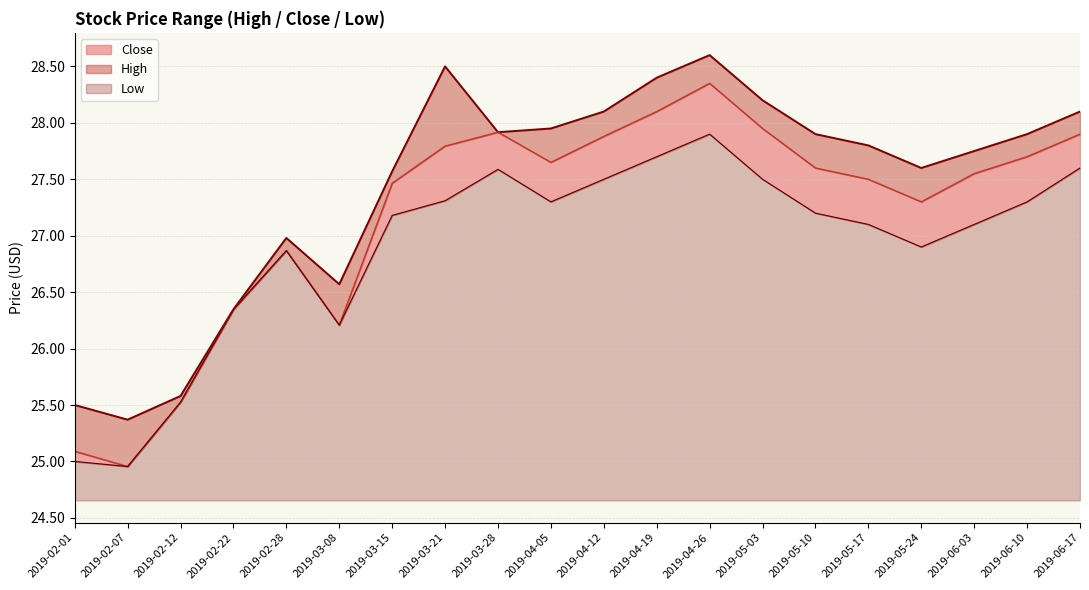

What is the spread (max minus min) of values at 2019-03-21?

1.2